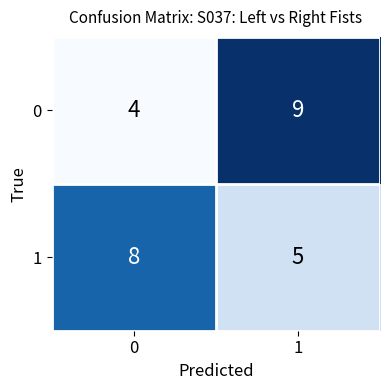

What is the difference between the maximum and minimum values in the 1 series?

3